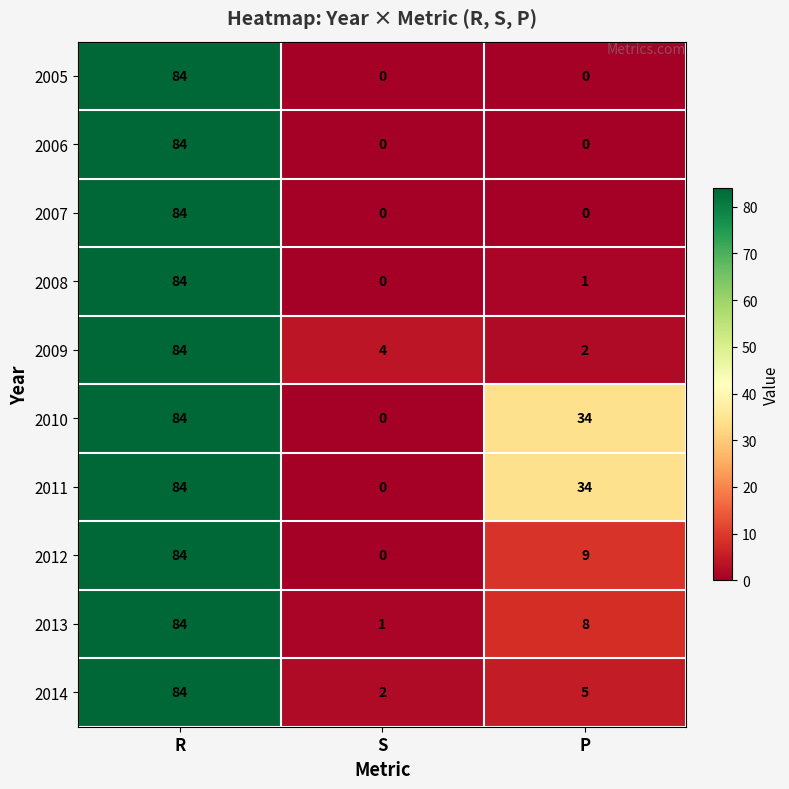

What is the difference between the 2008 values at S and R?

84